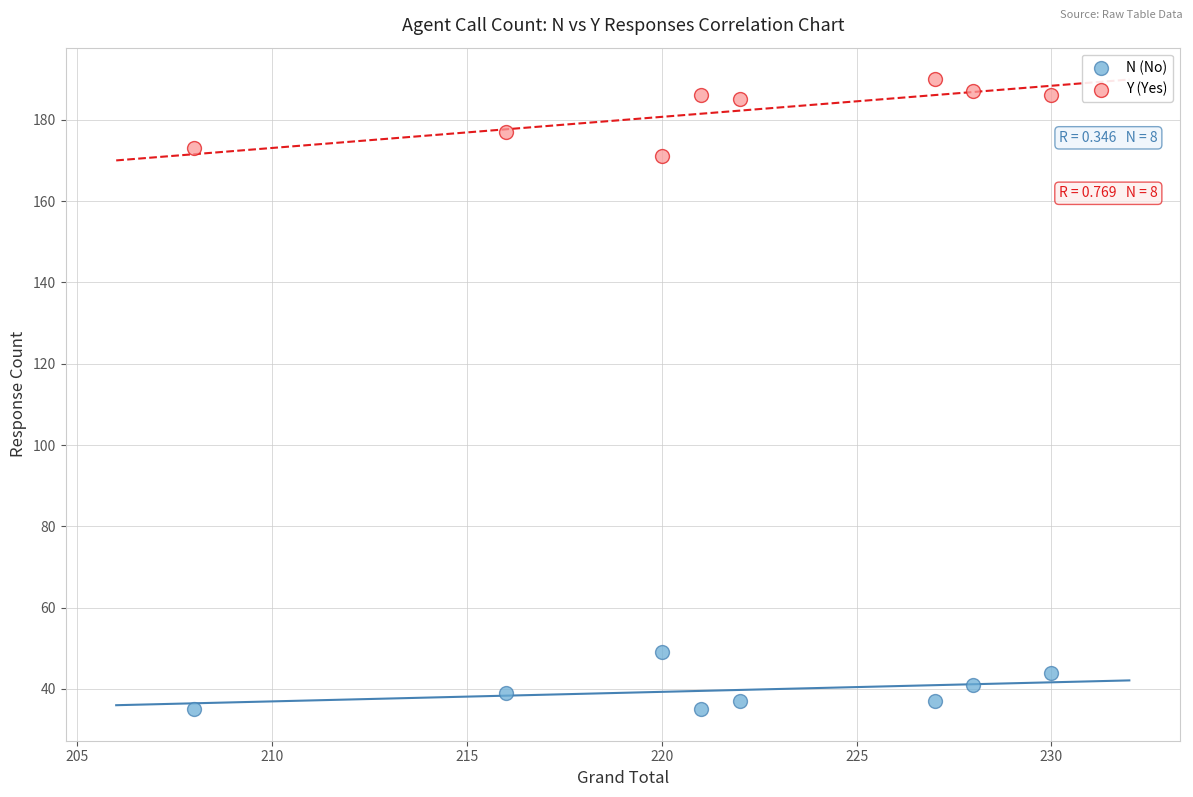

What are all the series names shown in the legend?

N (No), Y (Yes)